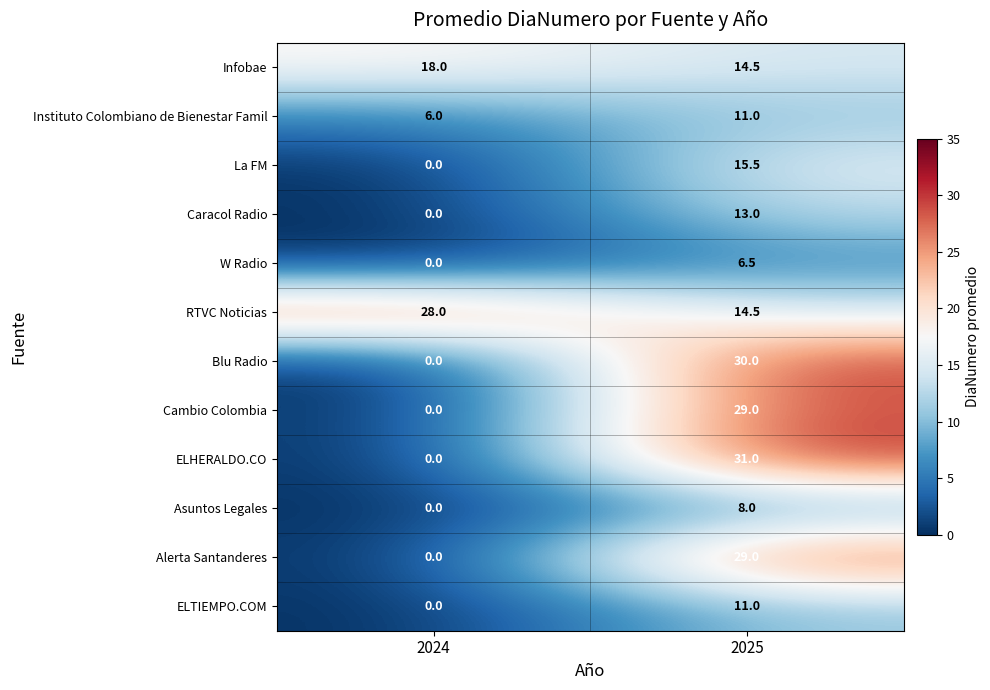

What is the average value of the Asuntos Legales series?

4.0